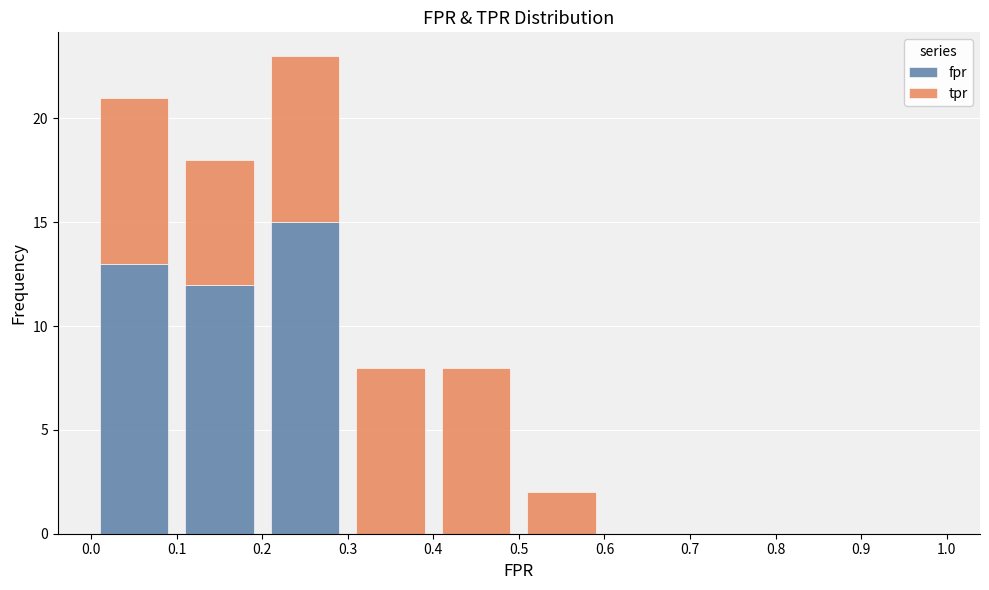

Reading left to right, transcribe this chart: for each stacked bar, give the range it covers on the x-axis and its total height. The values are not printed on the chart, so give them approximately, as read against the axis.

0.0 to 0.1: 21
0.1 to 0.2: 18
0.2 to 0.3: 23
0.3 to 0.4: 8
0.4 to 0.5: 8
0.5 to 0.6: 2
0.6 to 0.7: 0
0.7 to 0.8: 0
0.8 to 0.9: 0
0.9 to 1.0: 0